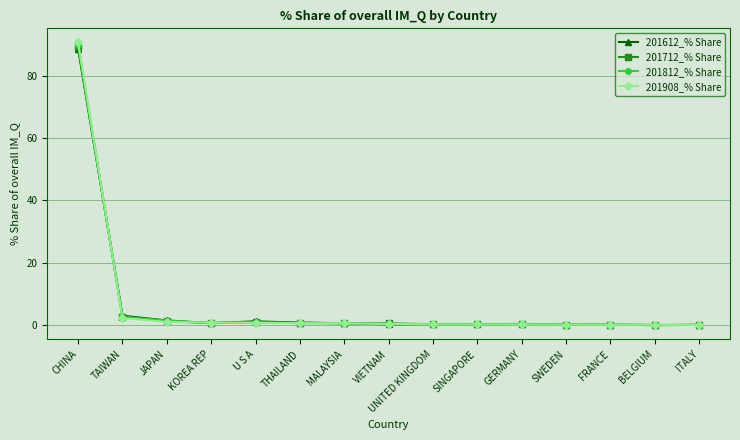

Is this an area chart (filled region under the line)?

No